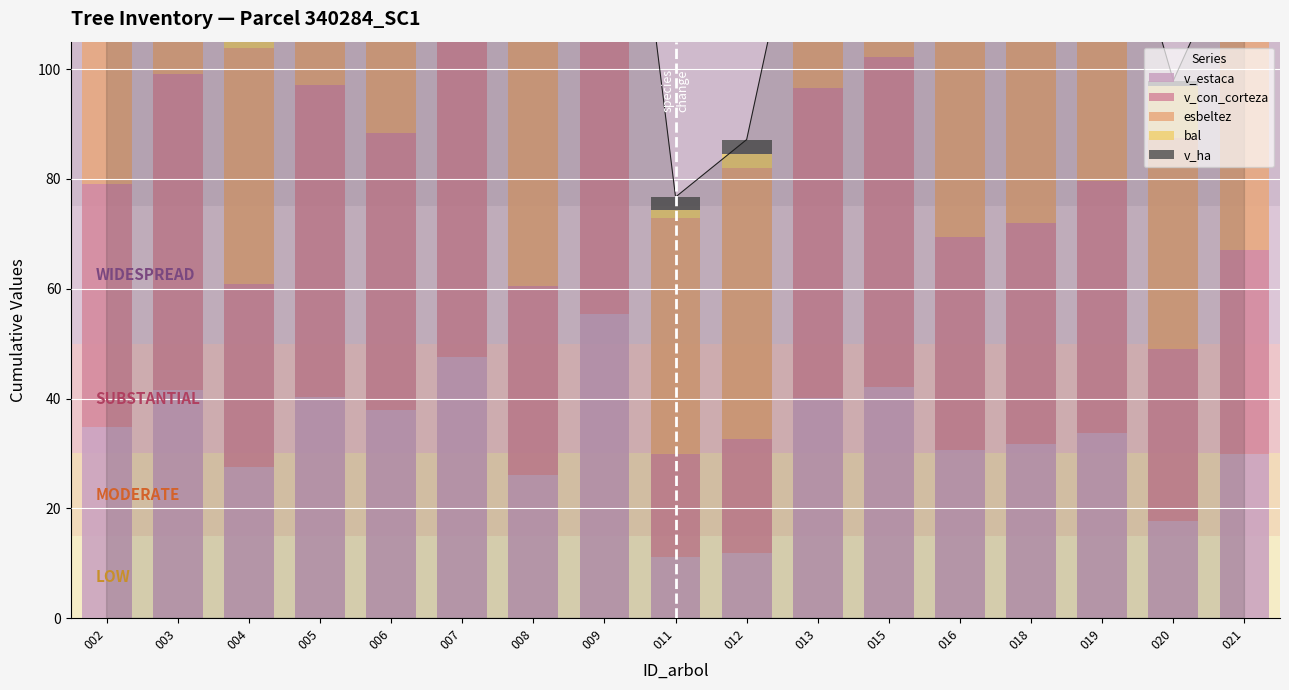

What is the value of the bal bar at the 2nd from the left?

3.5